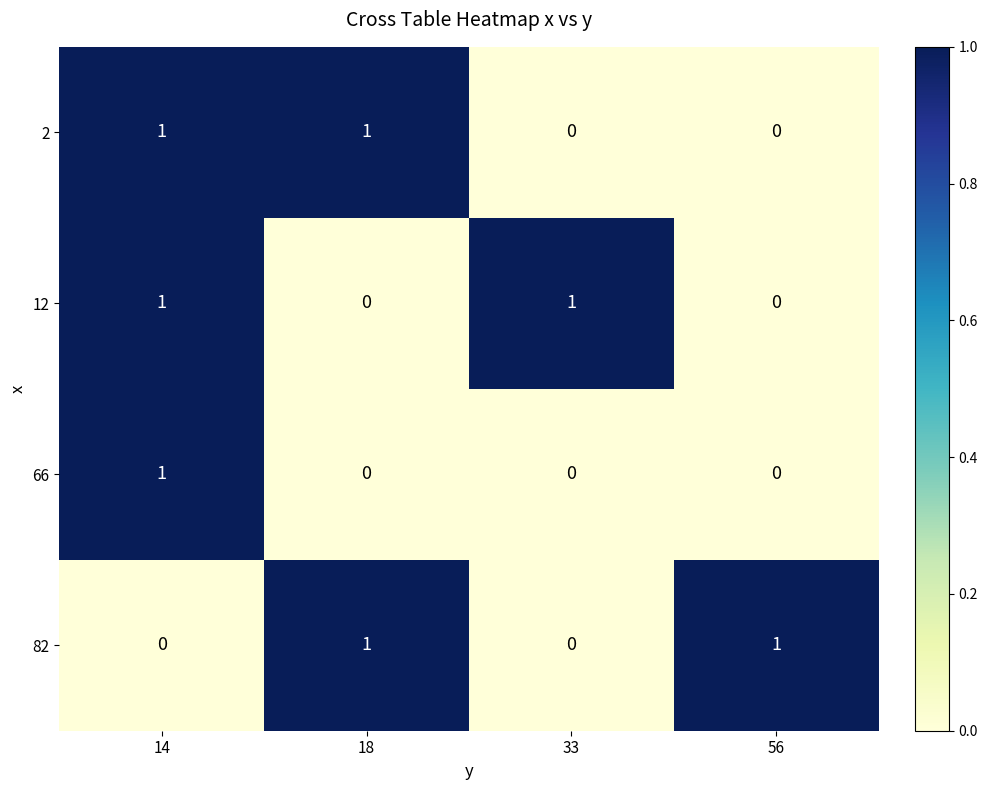

Is the value of 66 at 14 greater than the value of 12 at 18?

Yes